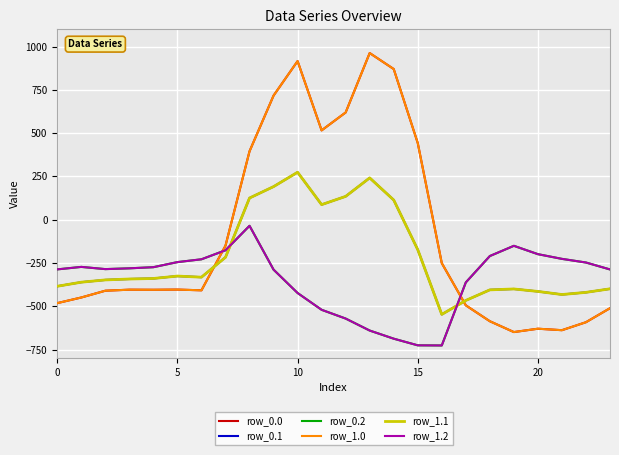

Does the chart display data point markers on the line(s)?

No